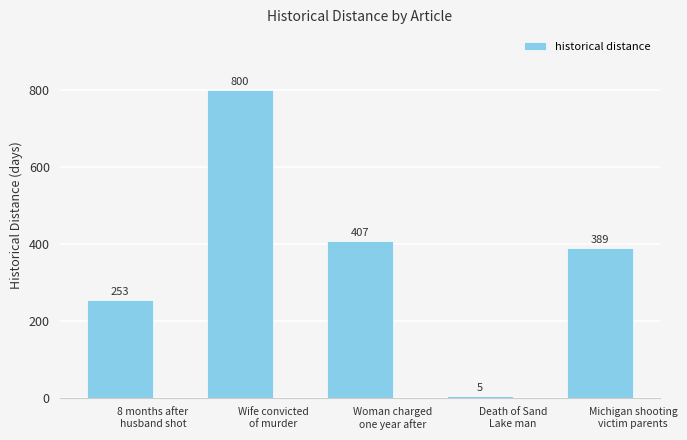

What is the ratio of the value at Wife convicted
of murder to the value at Woman charged
one year after?

2.0